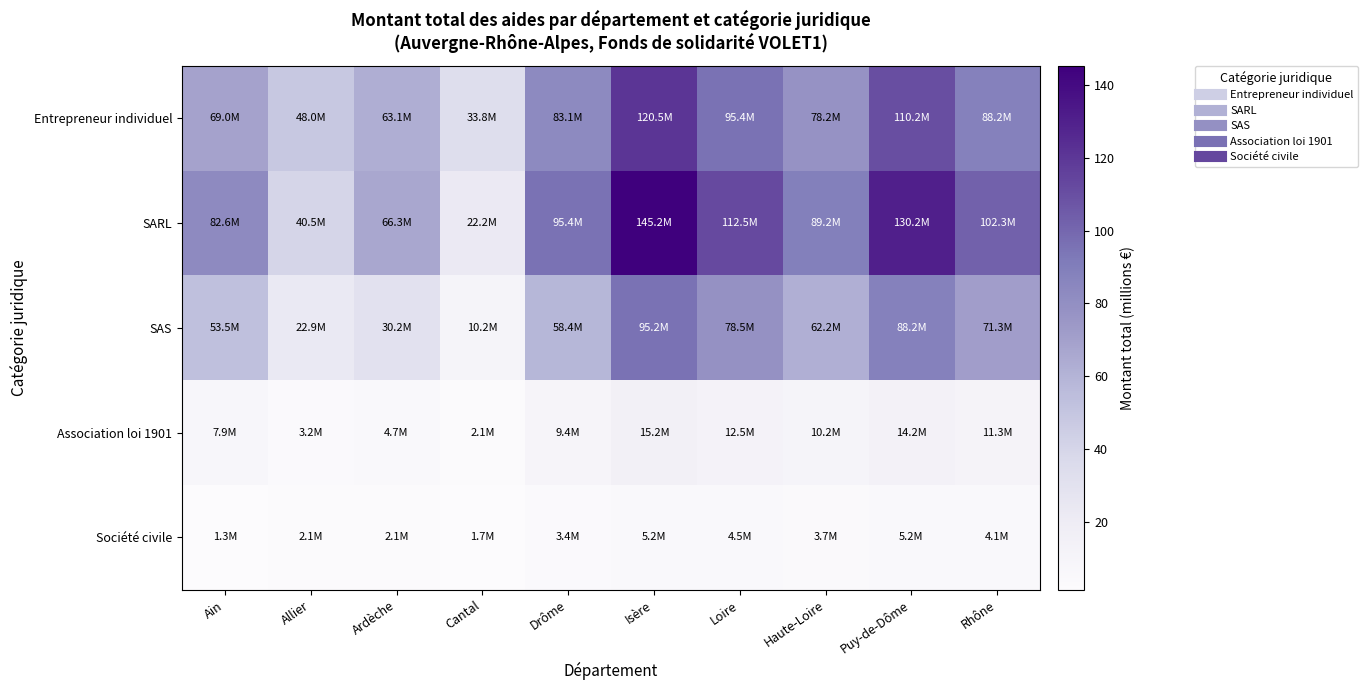

At Ain, list the series in order from largest to smallest.

SARL, Entrepreneur individuel, SAS, Association loi 1901, Société civile